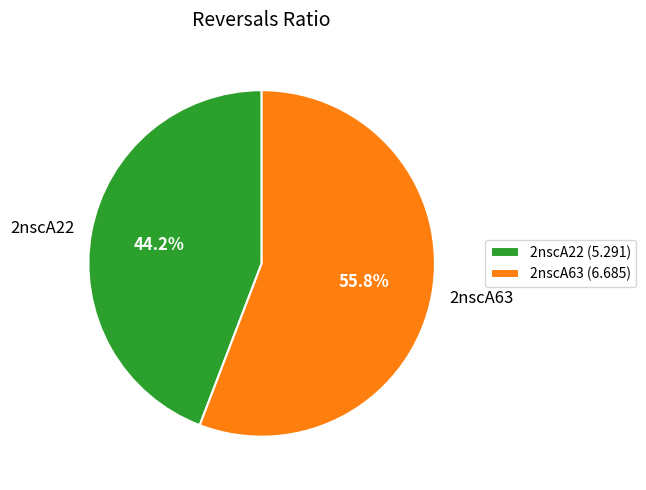

Is it true that 2nscA63 is 56% of the pie?

True